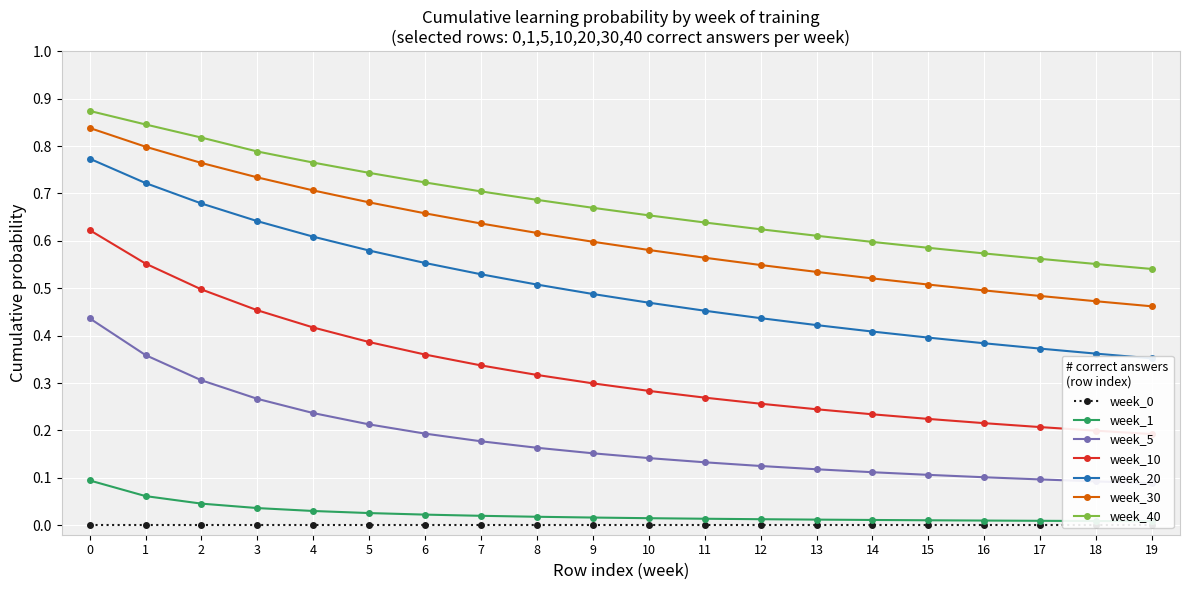

What is the difference between the maximum and minimum values in the week_10 series?

0.4